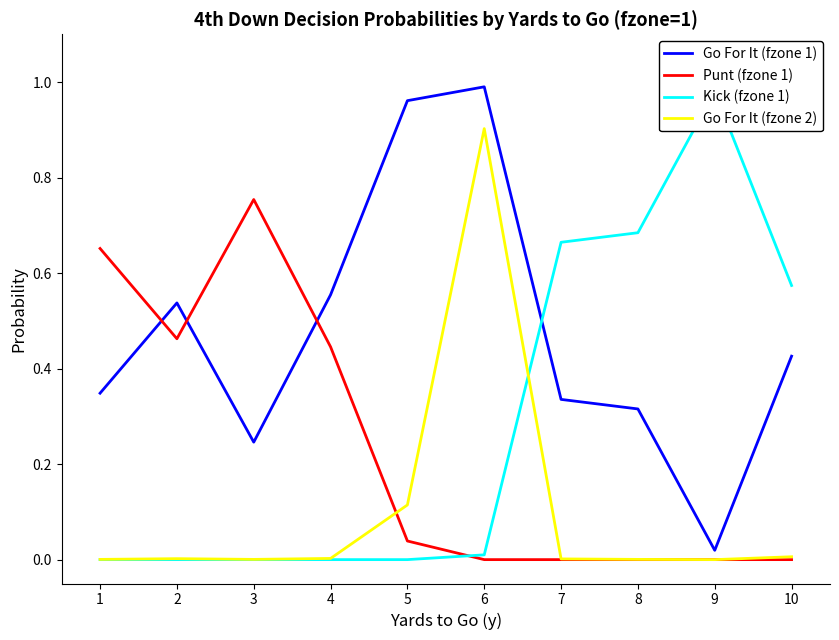

Reading left to right, list all the values displayed in this chart.

Go For It (fzone 1): 1=0.3	2=0.5	3=0.2	4=0.6	5=1.0	6=1.0	7=0.3	8=0.3	9=0.0	10=0.4
Punt (fzone 1): 1=0.7	2=0.5	3=0.8	4=0.4	5=0.0	6=0.0	7=0.0	8=0.0	9=0.0	10=0.0
Kick (fzone 1): 1=0.0	2=0.0	3=0.0	4=0.0	5=0.0	6=0.0	7=0.7	8=0.7	9=1.0	10=0.6
Go For It (fzone 2): 1=0.0	2=0.0	3=0.0	4=0.0	5=0.1	6=0.9	7=0.0	8=0.0	9=0.0	10=0.0